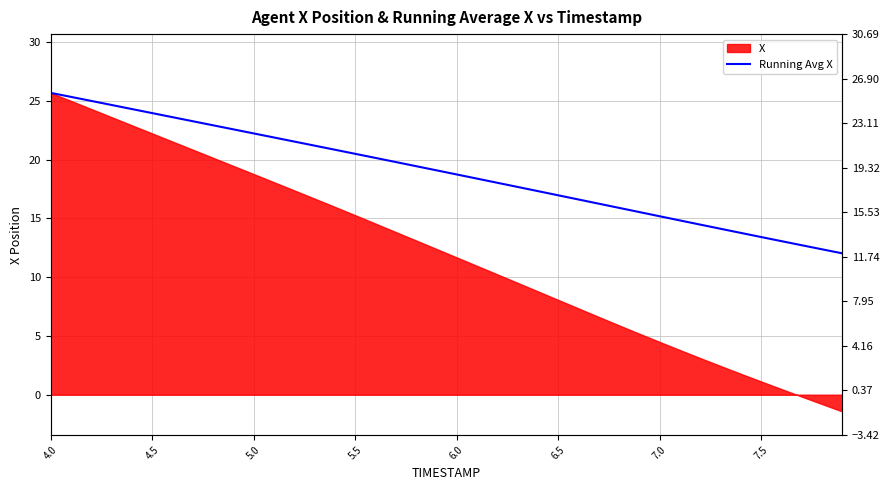

At which label does the data first exceed 19?

4.0